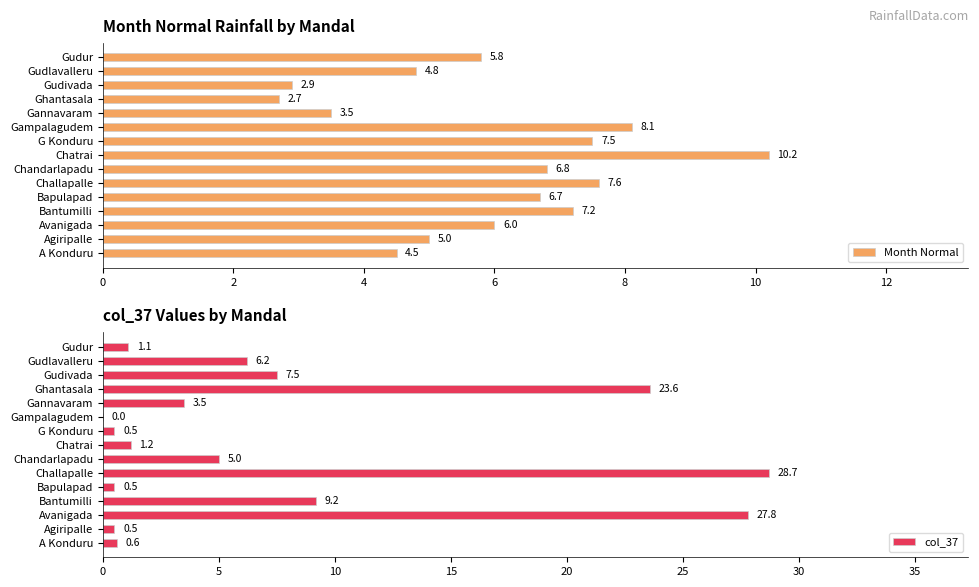

Is it true that Month Normal equals 5.8 at Gudur?

True